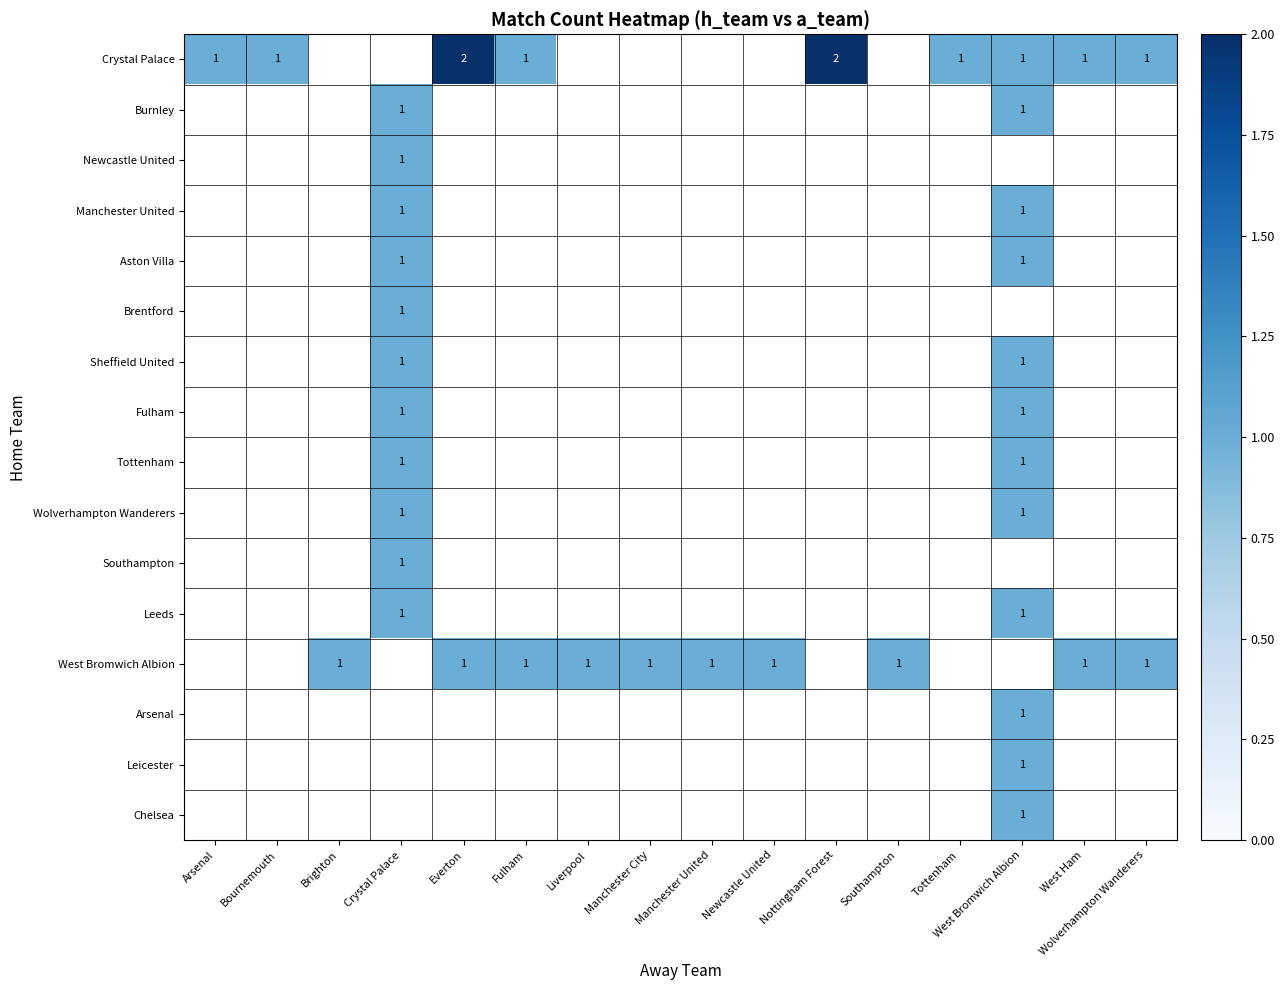

At how many categories does at least one series exceed 1?

2